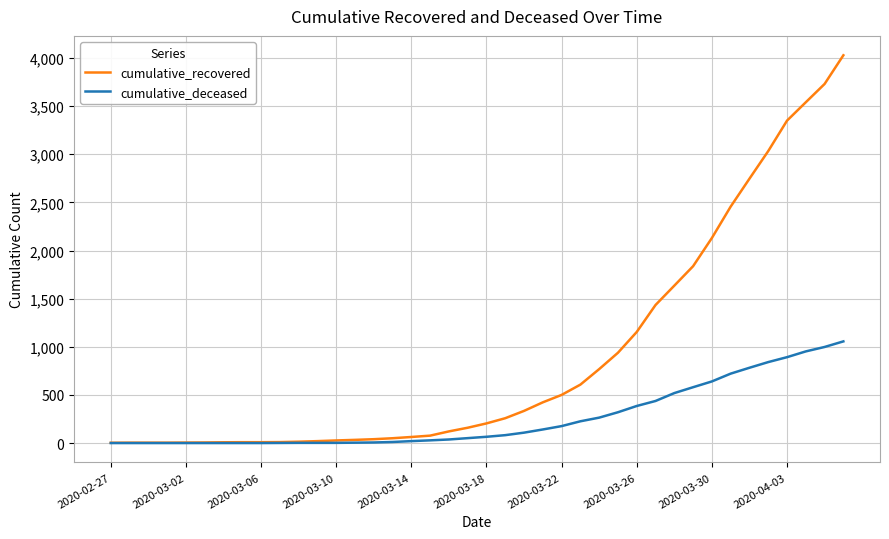

Which series has the largest range (max minus min)?

cumulative_recovered